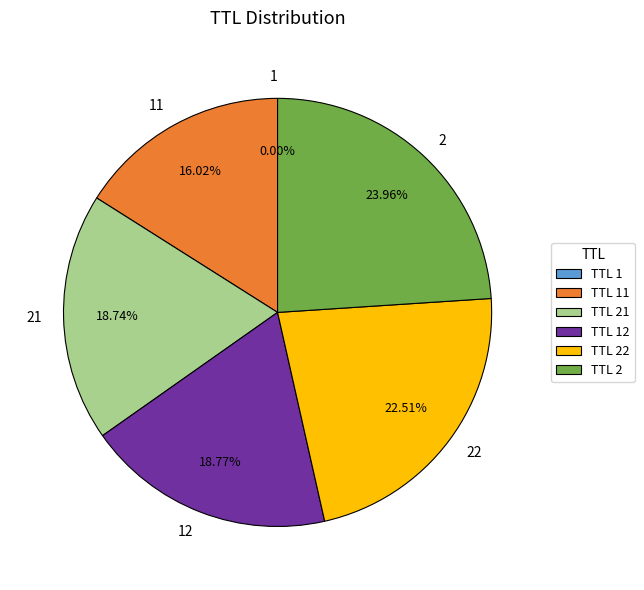

Is there a majority slice in this chart?

No